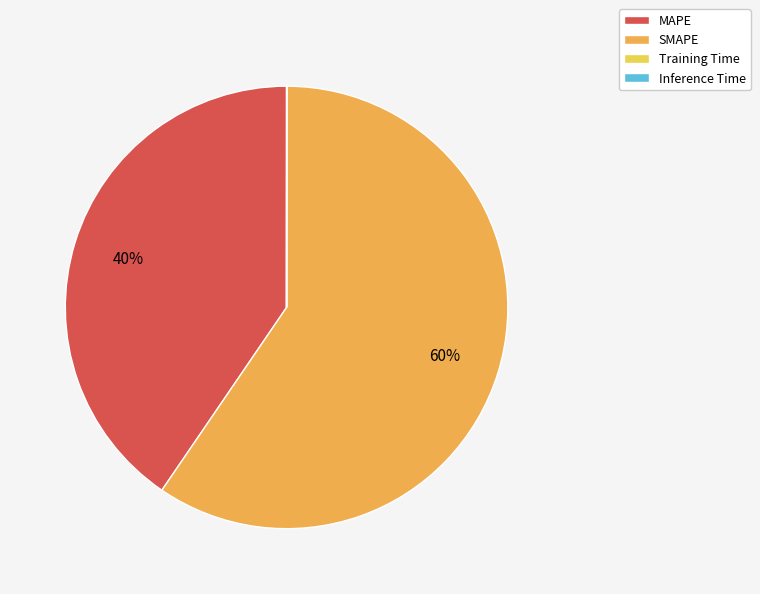

How much of the chart is everything except MAPE?

59.5%